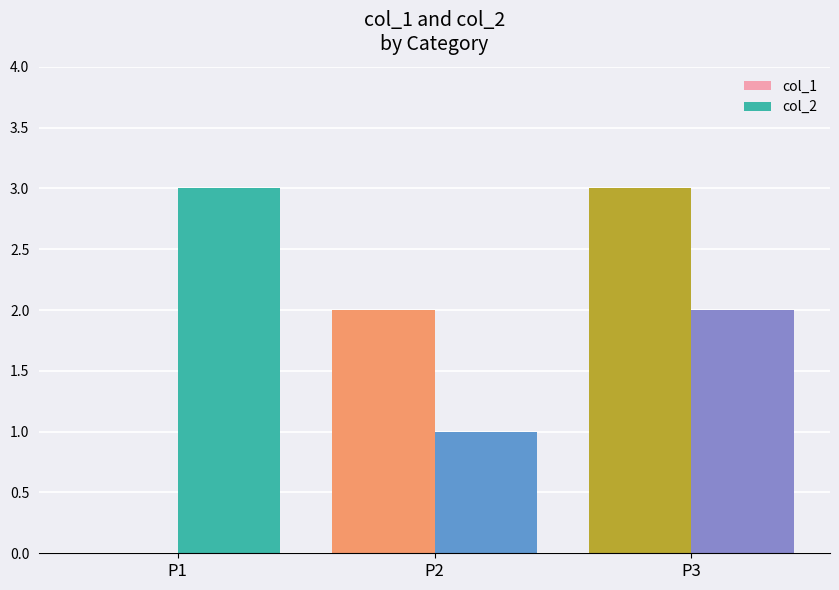

What are all the series names shown in the legend?

col_1, col_2